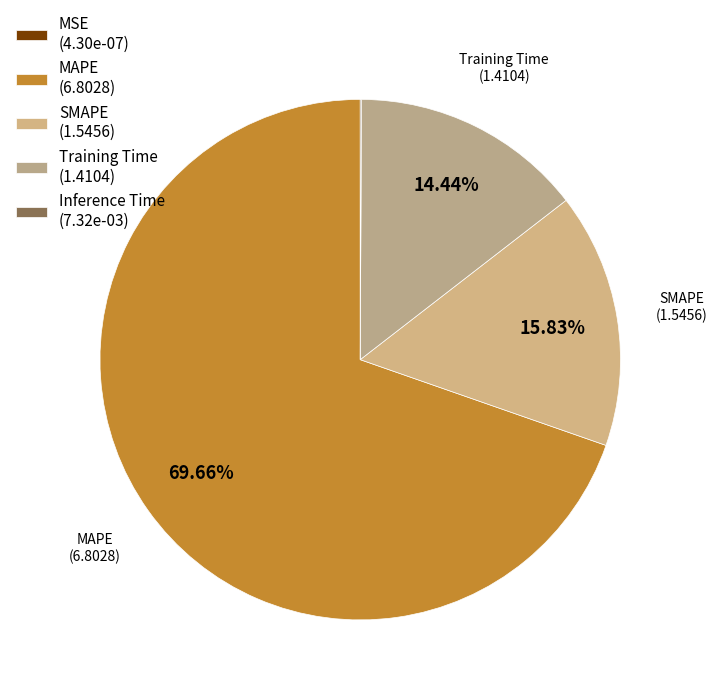

How much of the chart is everything except MSE?

100.0%